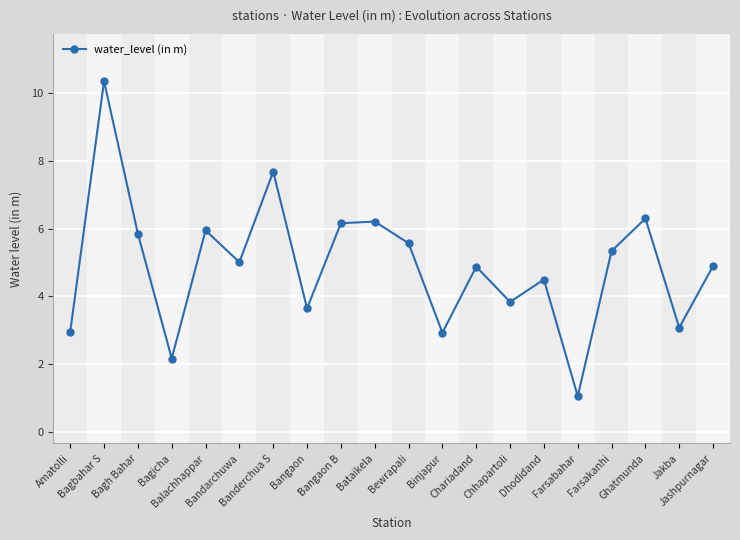

How many series are shown in this chart?

1